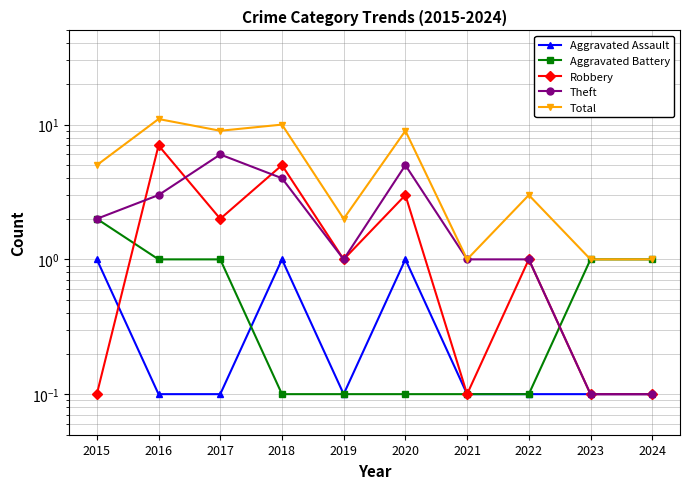

How many data points does each series have?

10